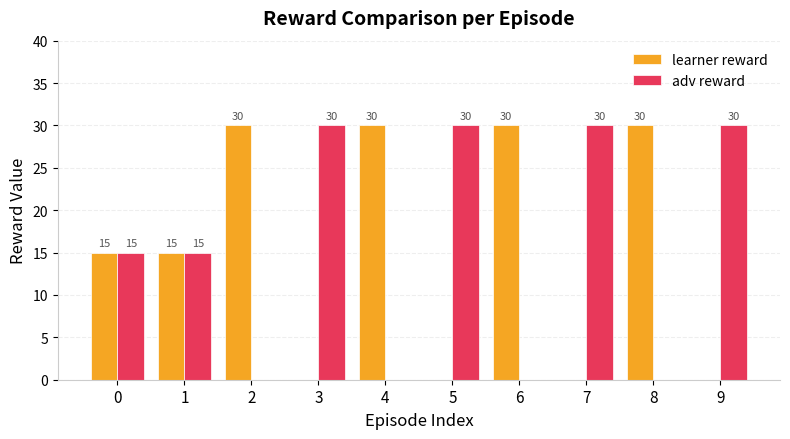

Is it true that learner reward equals 16 at 5?

False